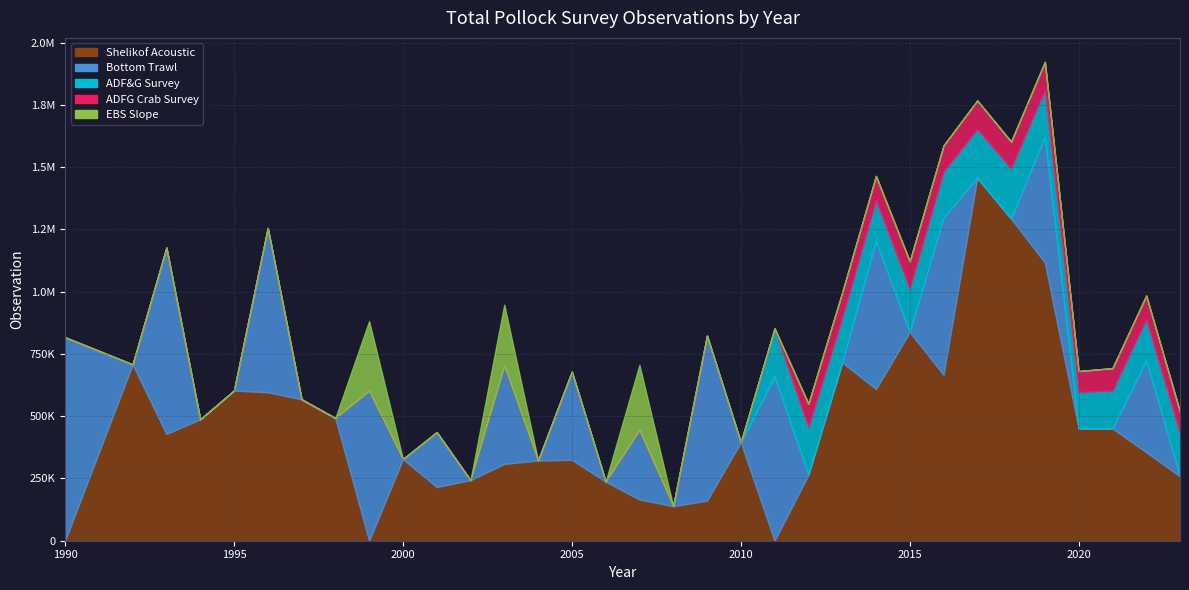

Which series has the largest range (max minus min)?

Shelikof Acoustic